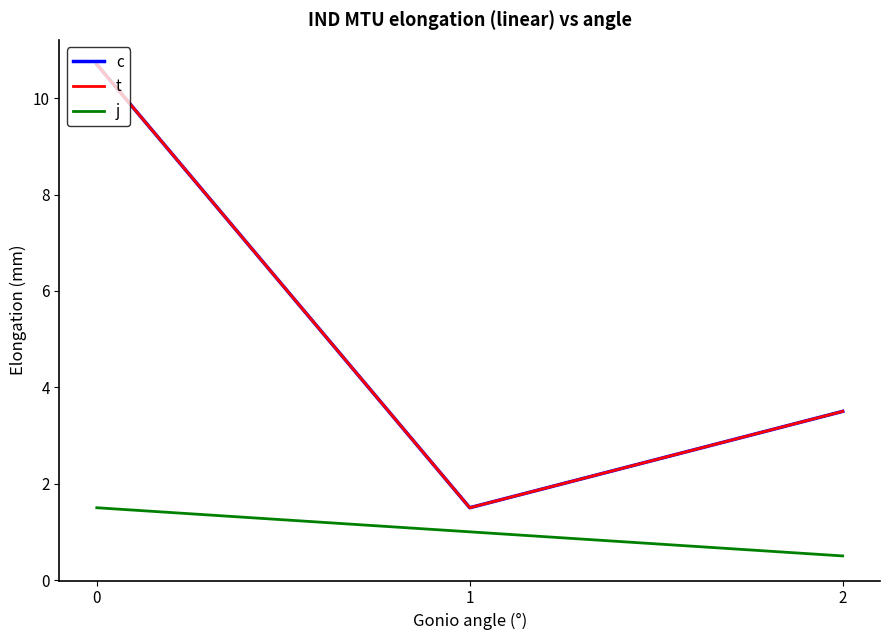

Reading left to right, extract all data points from this chart.

c: 0=10.7	1=1.5	2=3.5
t: 0=10.7	1=1.5	2=3.5
j: 0=1.5	1=1.0	2=0.5